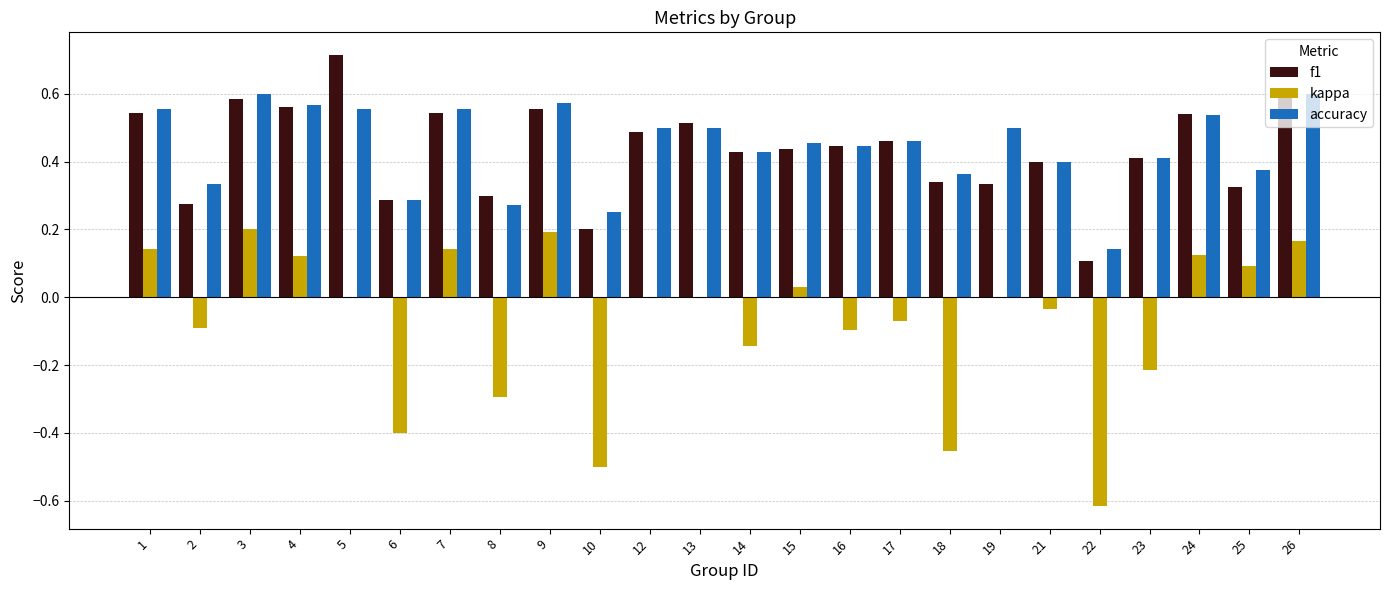

How many groups of bars are there?

24